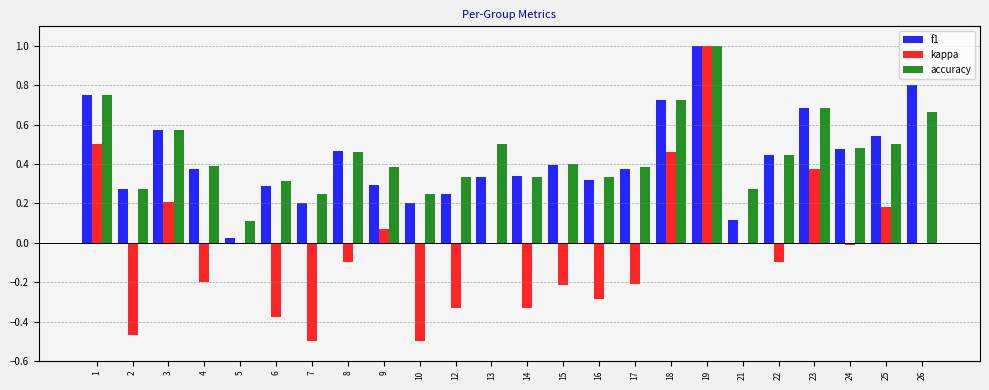

The accuracy series shows 0.4 at 15. True or false?

True